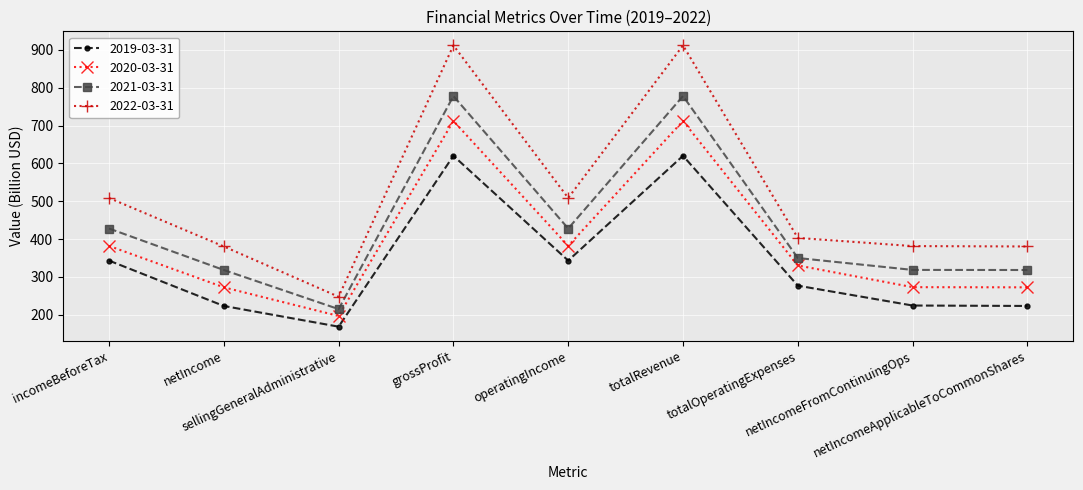

True or false: 2021-03-31 and 2022-03-31 intersect in this chart.

False